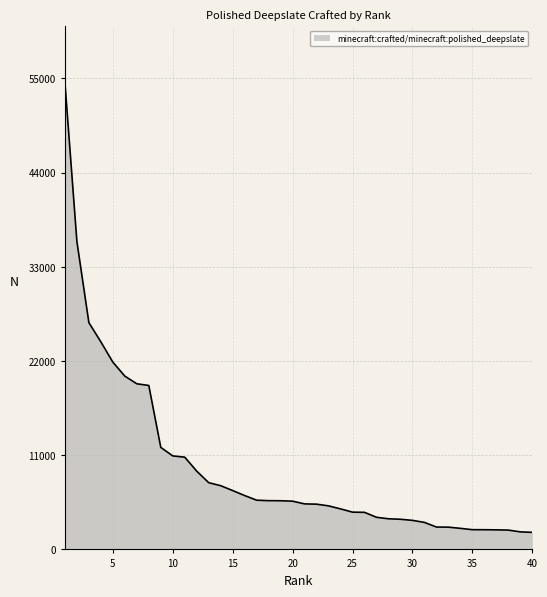

What is the average value?

9576